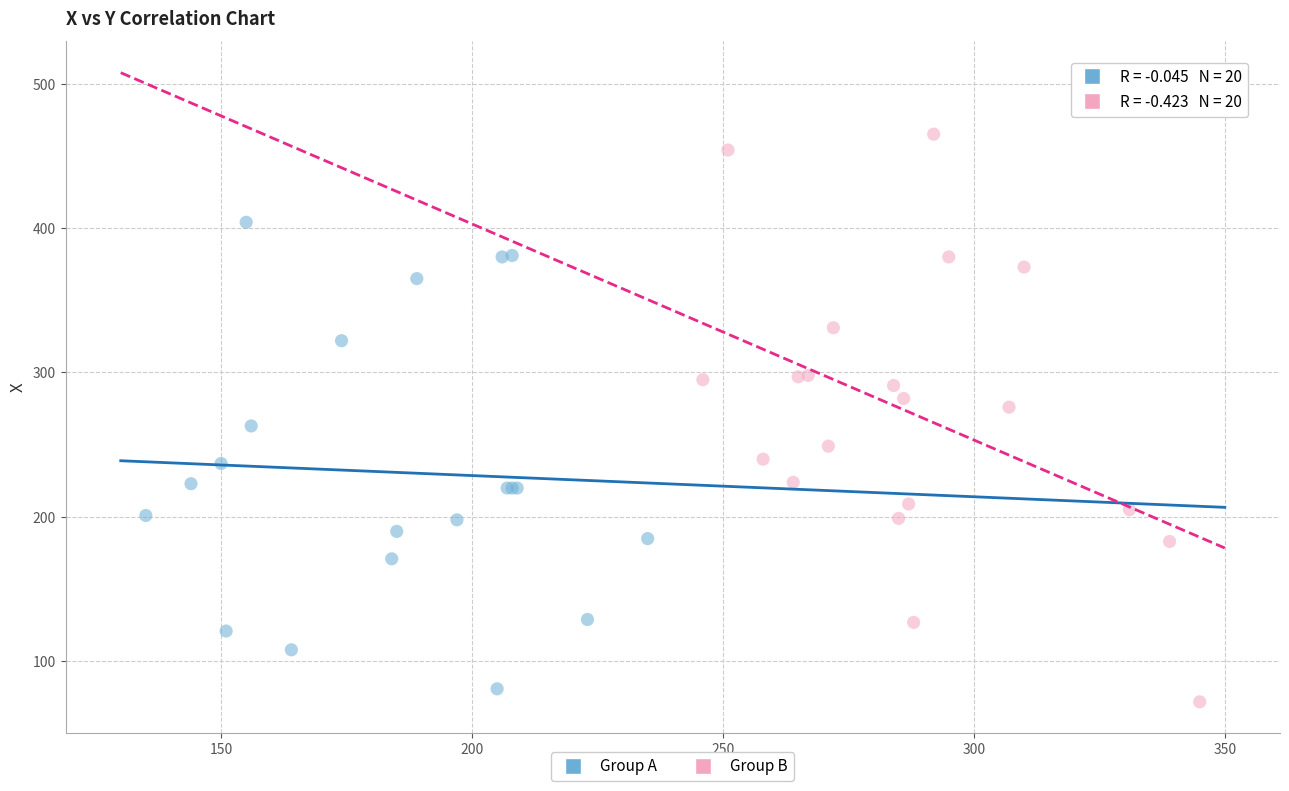

Which series reaches the minimum Y coordinate?

Group B